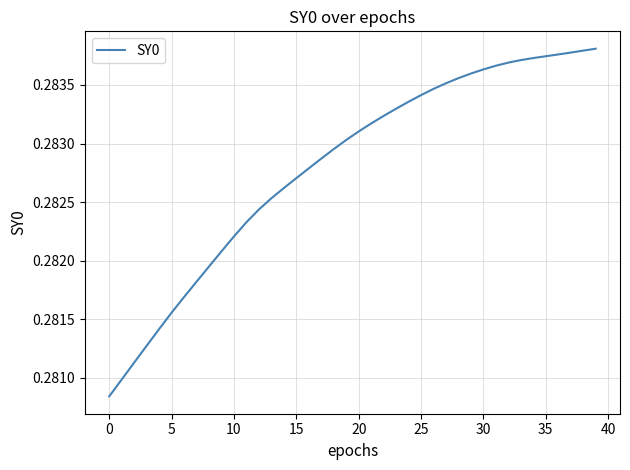

What is the minimum value shown in the chart?

0.3